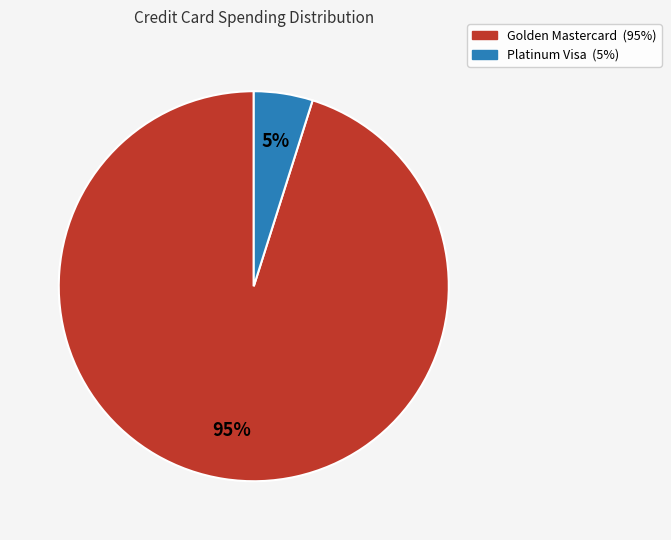

Is there a majority slice in this chart?

Yes